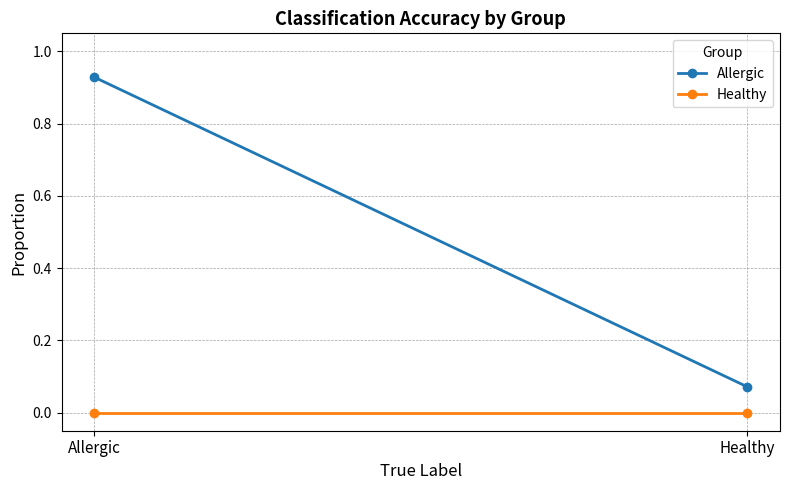

What are all the series names shown in the legend?

Allergic, Healthy